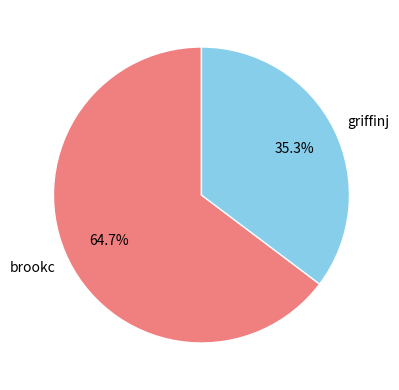

Between griffinj and brookc, which is larger?

brookc